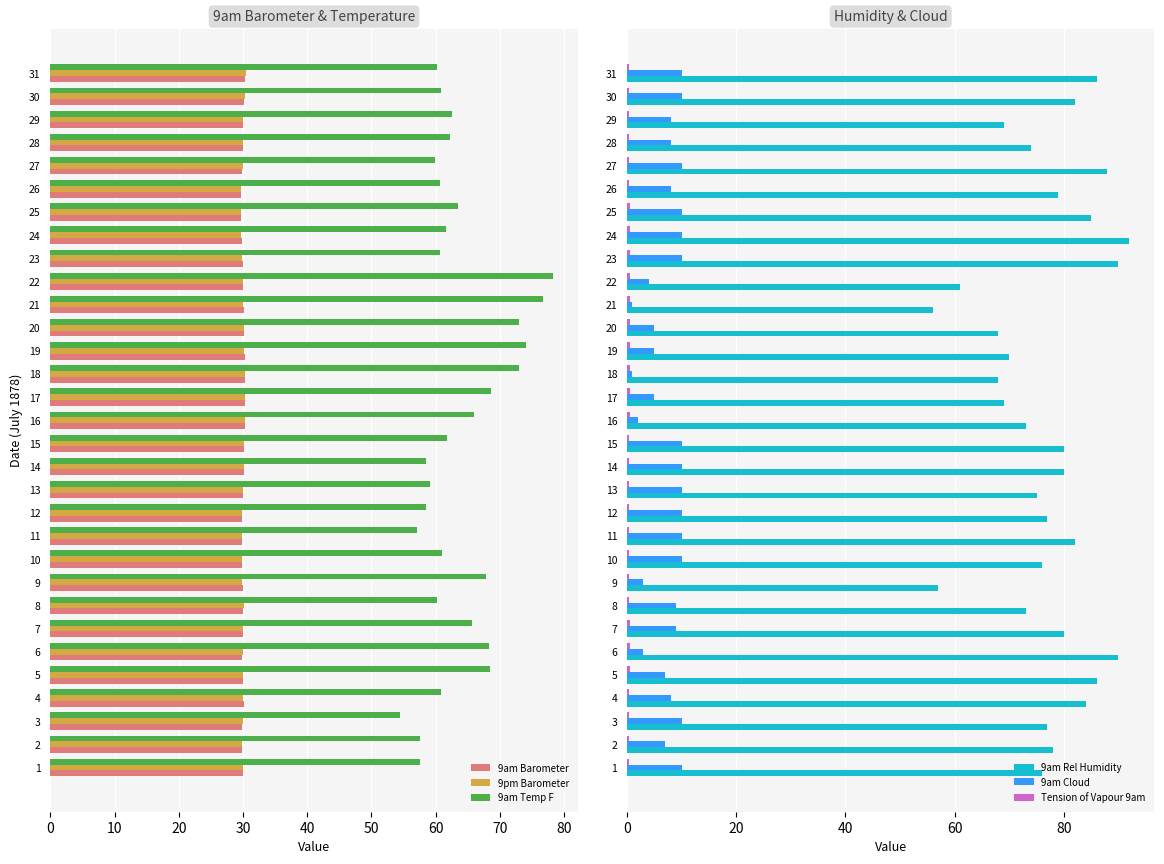

True or false: 9am Rel Humidity has a value of 78.0 at 2.

True